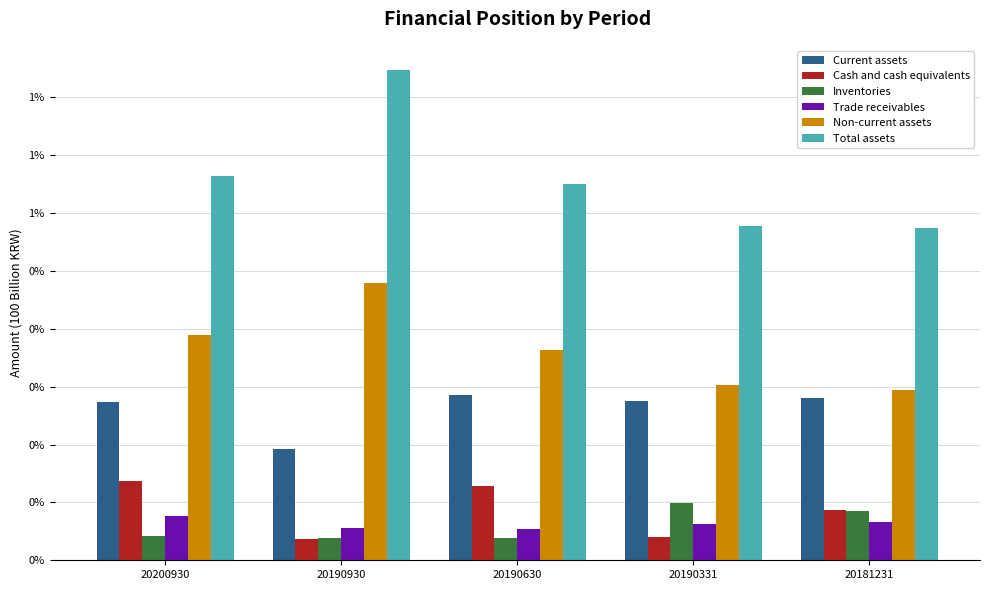

What are all the series names shown in the legend?

Current assets, Cash and cash equivalents, Inventories, Trade receivables, Non-current assets, Total assets